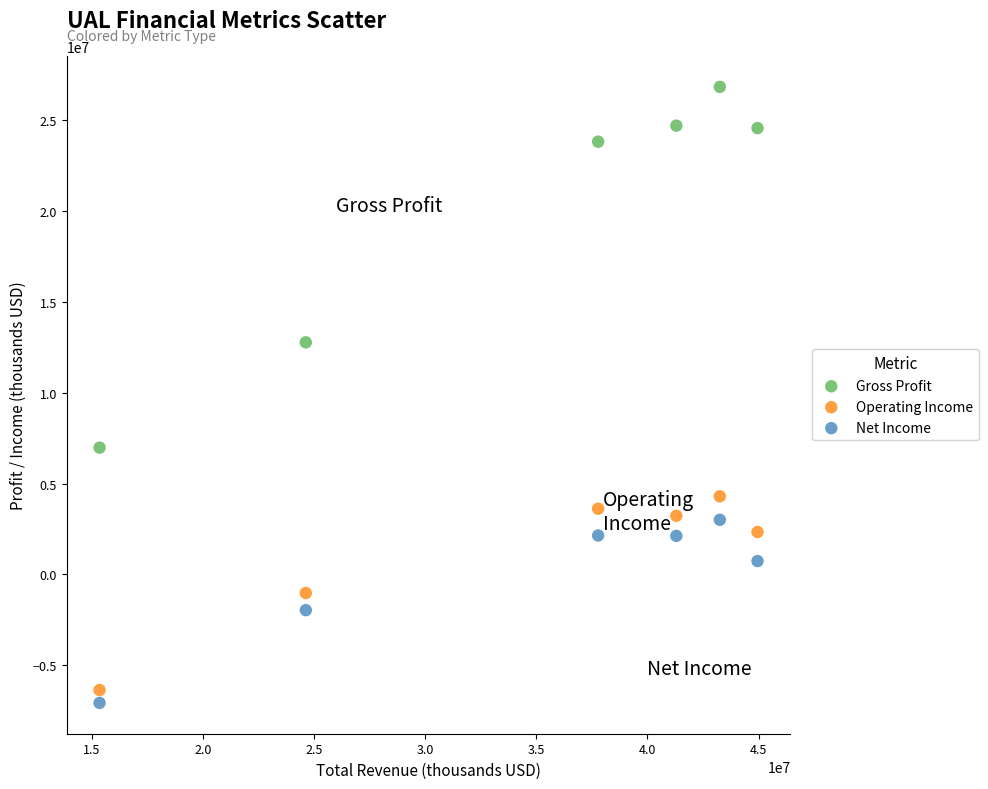

In the Gross Profit series, what Y value is closest to 16906000?

12772000